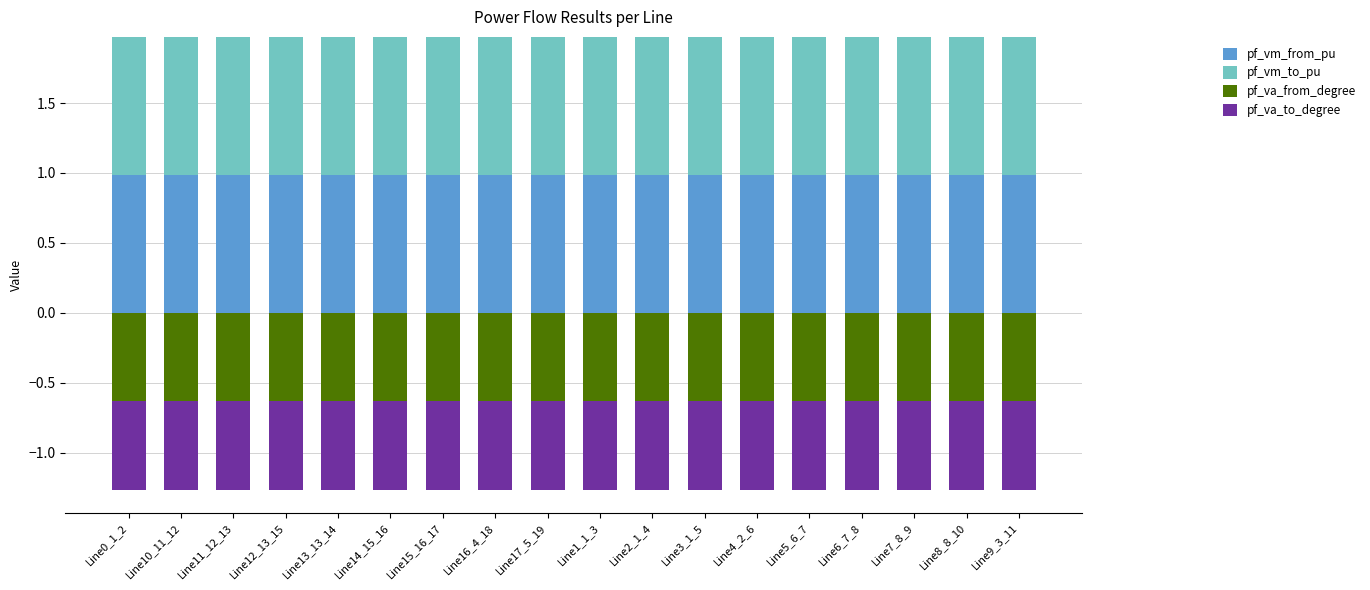

Rank the series by their maximum value, from lowest to highest.

pf_va_from_degree, pf_va_to_degree, pf_vm_from_pu, pf_vm_to_pu